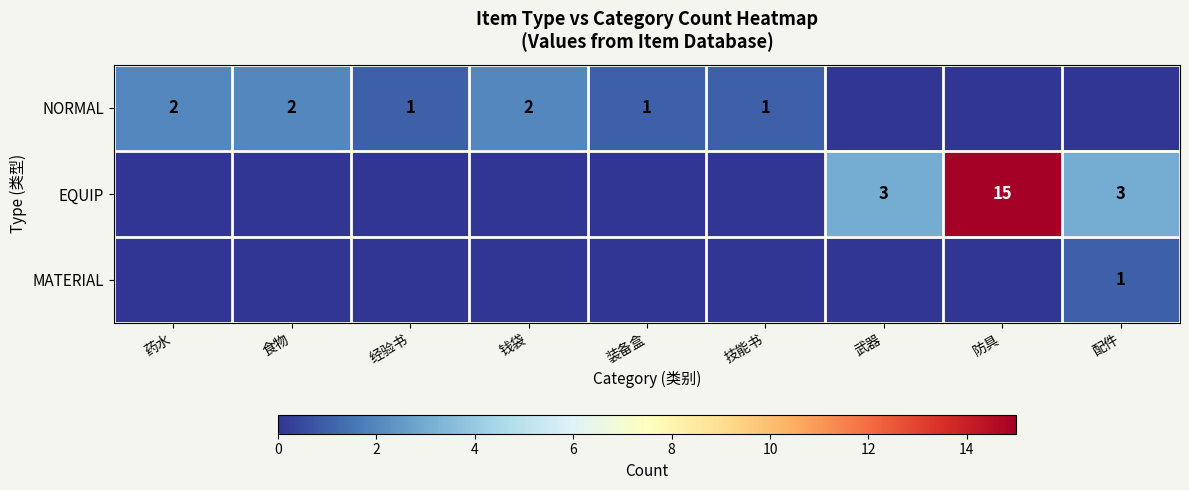

The value of EQUIP at 武器 is 3. True or false?

True